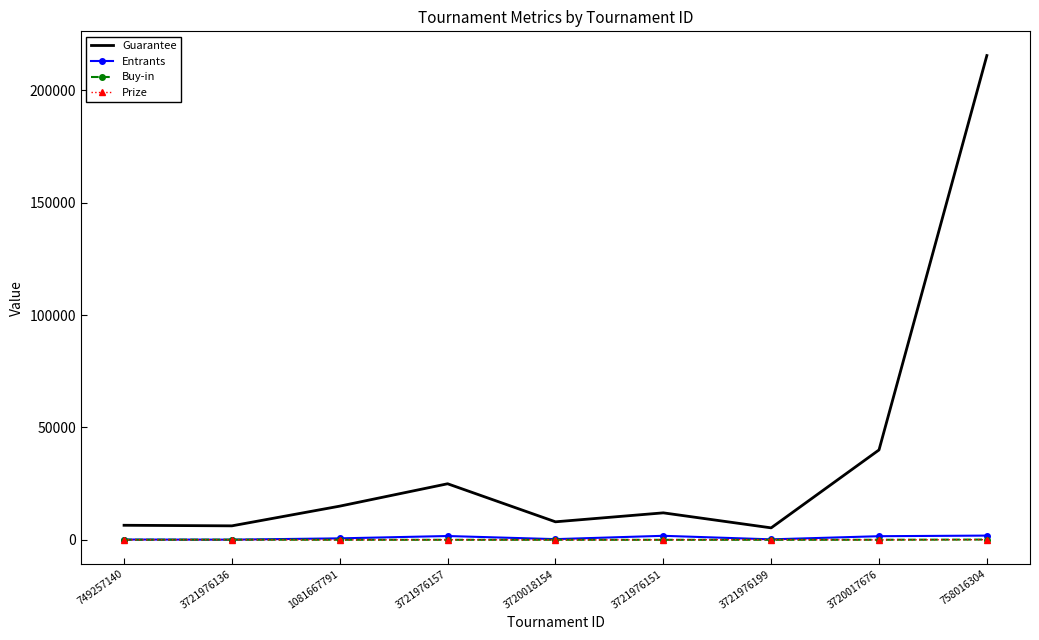

Which series has the widest spread of values?

Guarantee